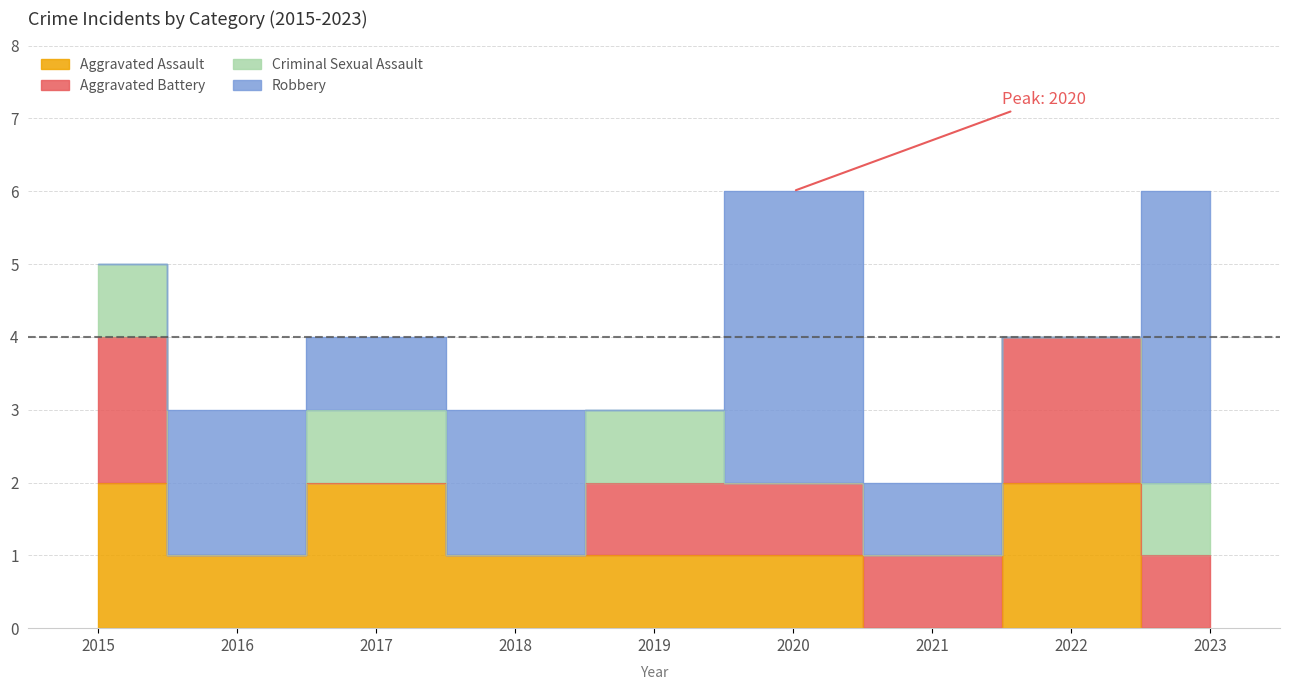

Where is the first local maximum for Criminal Sexual Assault?

2017